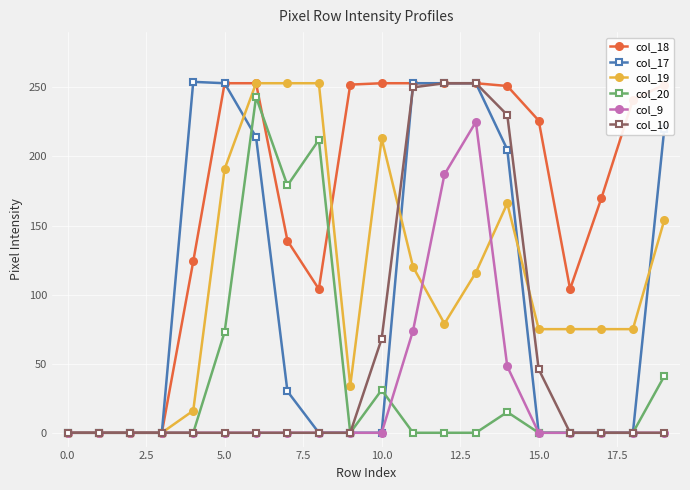

What is the maximum value for col_10?

253